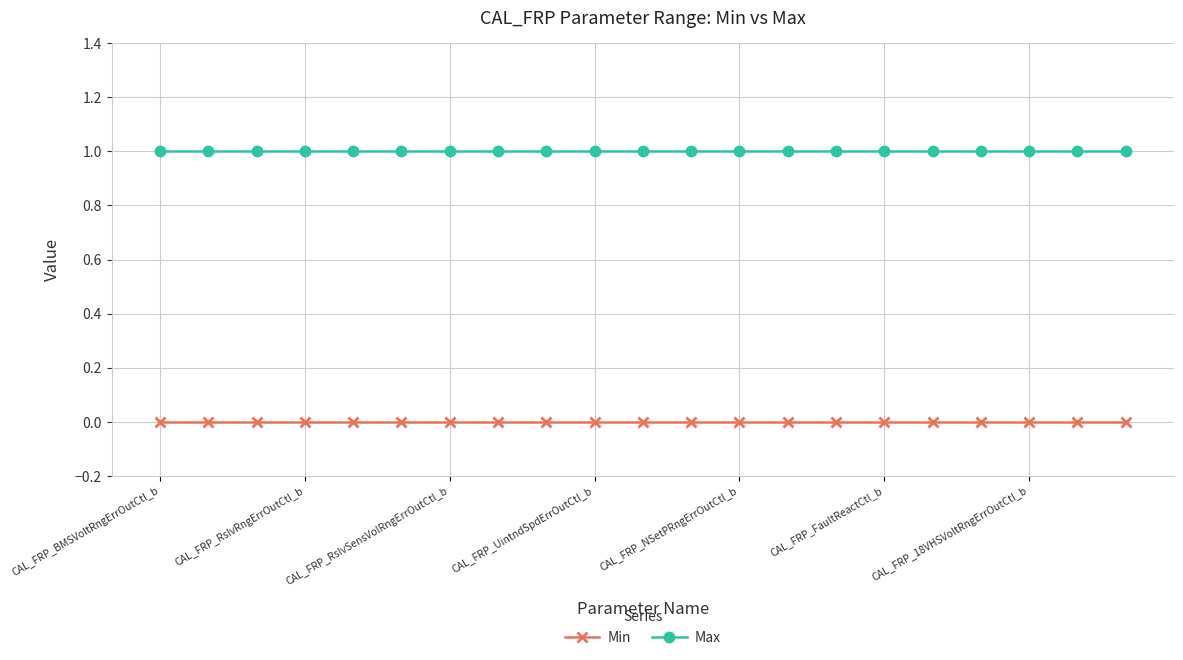

What is the value of the Max point at the 6th from the left?

1